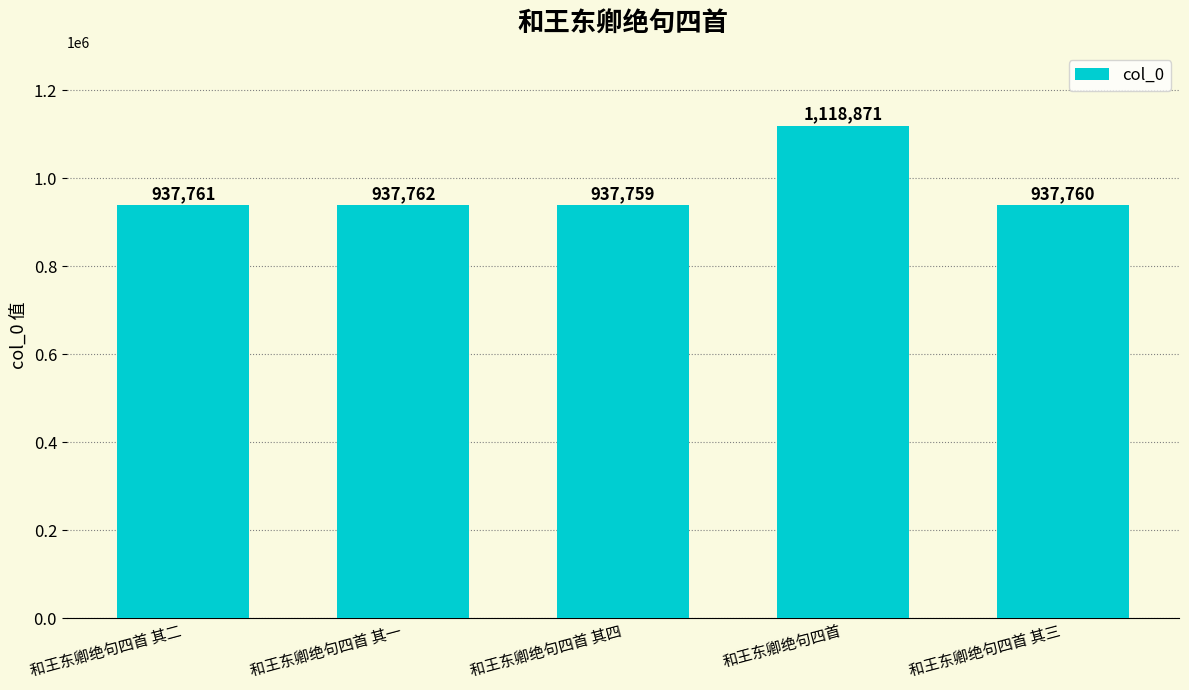

Is it true that the value at 和王东卿绝句四首 其四 is 243995?

False